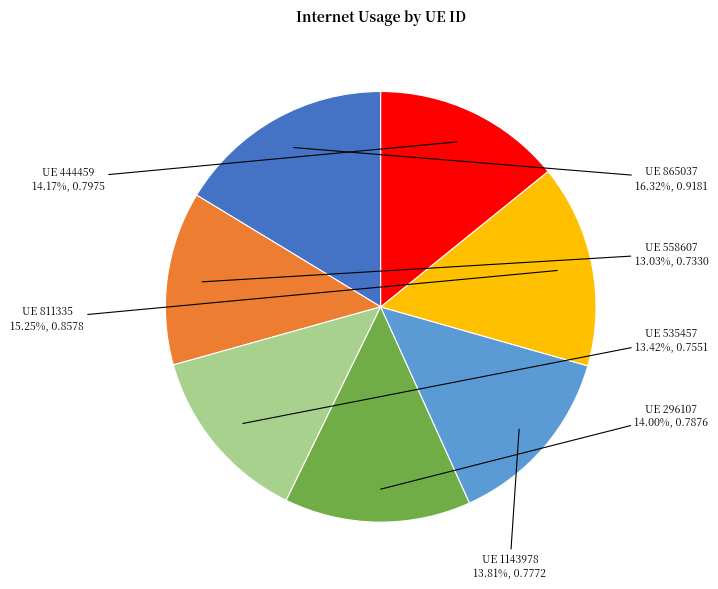

What is the largest slice in the pie chart?

UE 865037